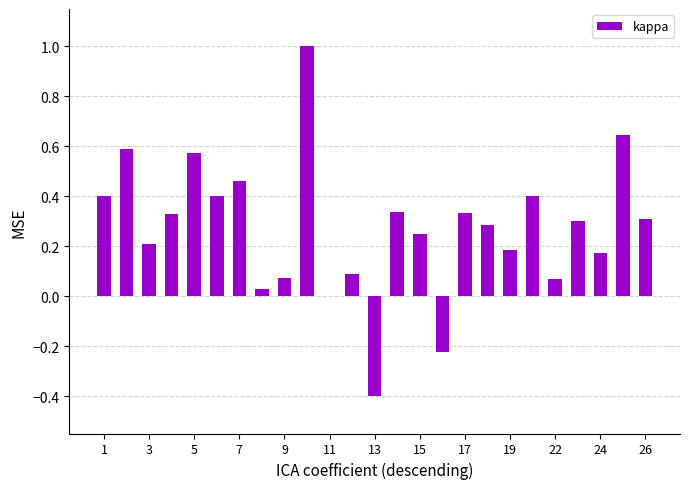

Does the chart contain stacked bars?

No